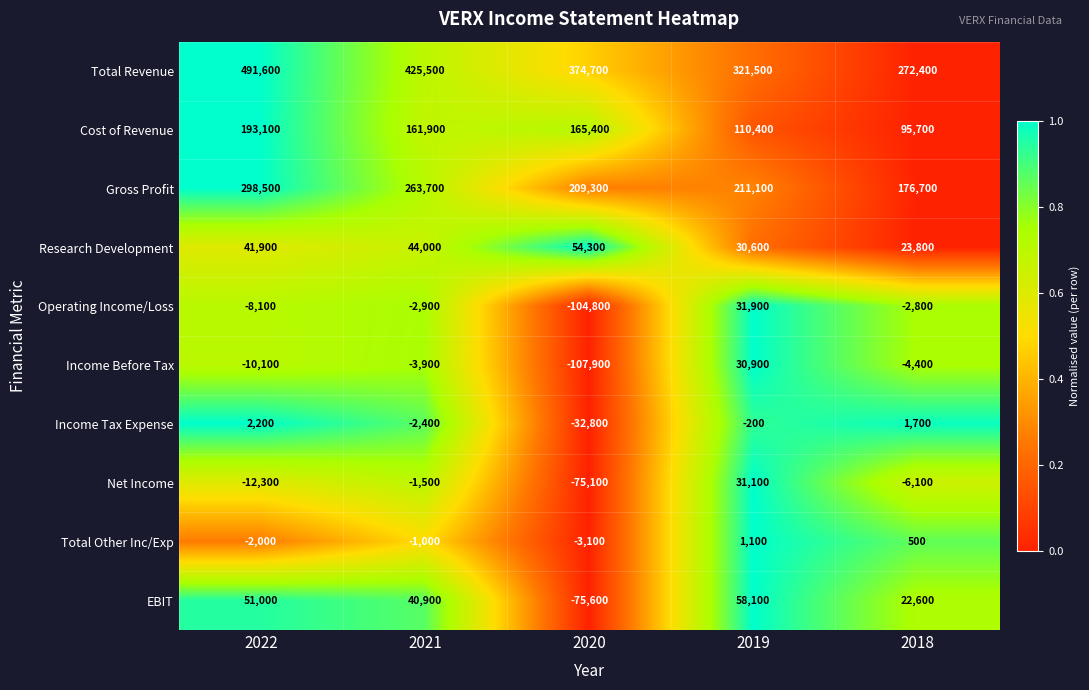

Which series has the widest spread of values?

Total Revenue